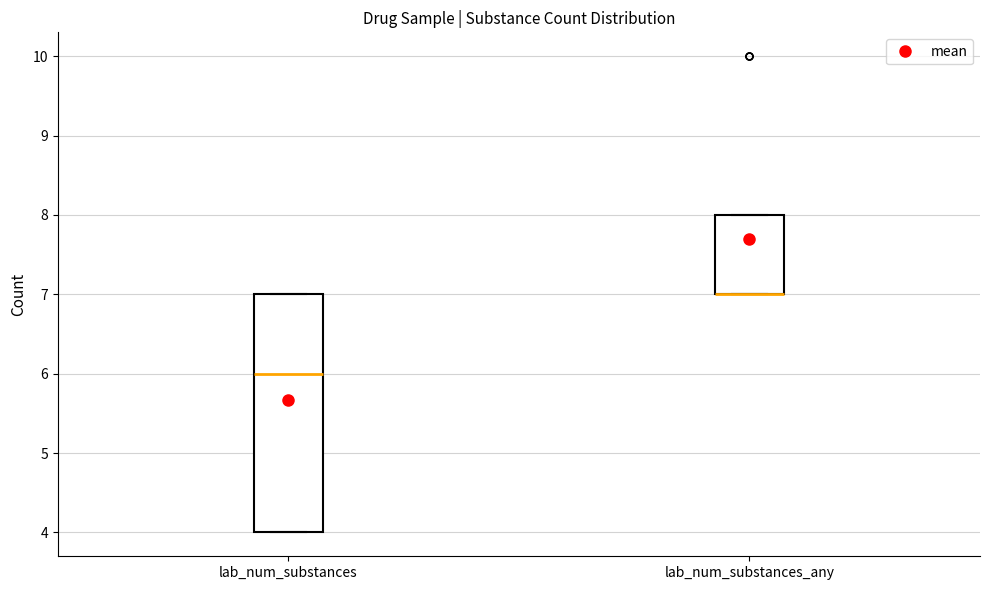

Reading left to right, transcribe this box plot: for each box, give where its median line is, the range the box spans, and where its two whiskers end, as read against the y-axis. The values are not printed on the chart, so give them approximately, as read against the axis.

lab_num_substances: median 6, box 4 to 7, whiskers 4 to 7
lab_num_substances_any: median 7 (drawn on the box's lower edge), box 7 to 8, whiskers 7 to 8